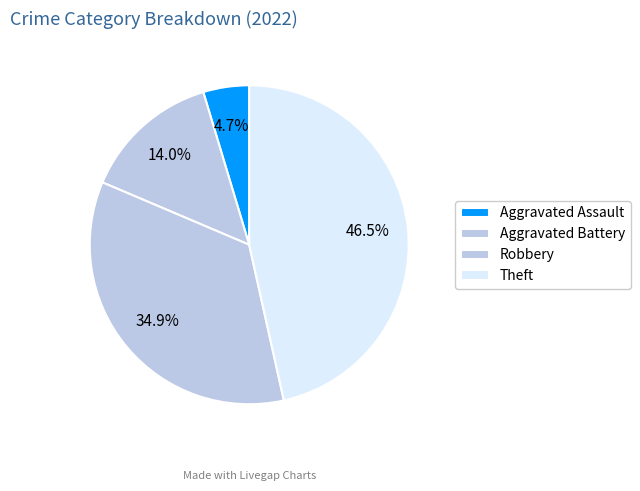

How many segments does this pie chart have?

4